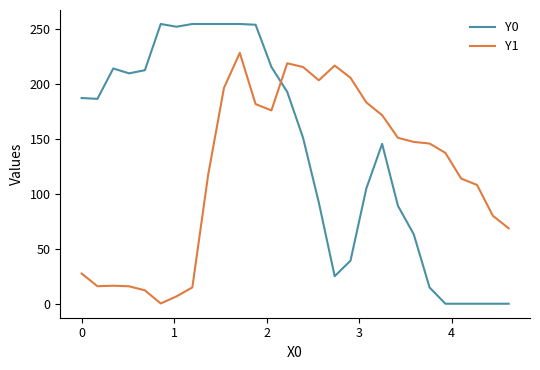

Rank the series by their maximum value, from lowest to highest.

Y1, Y0